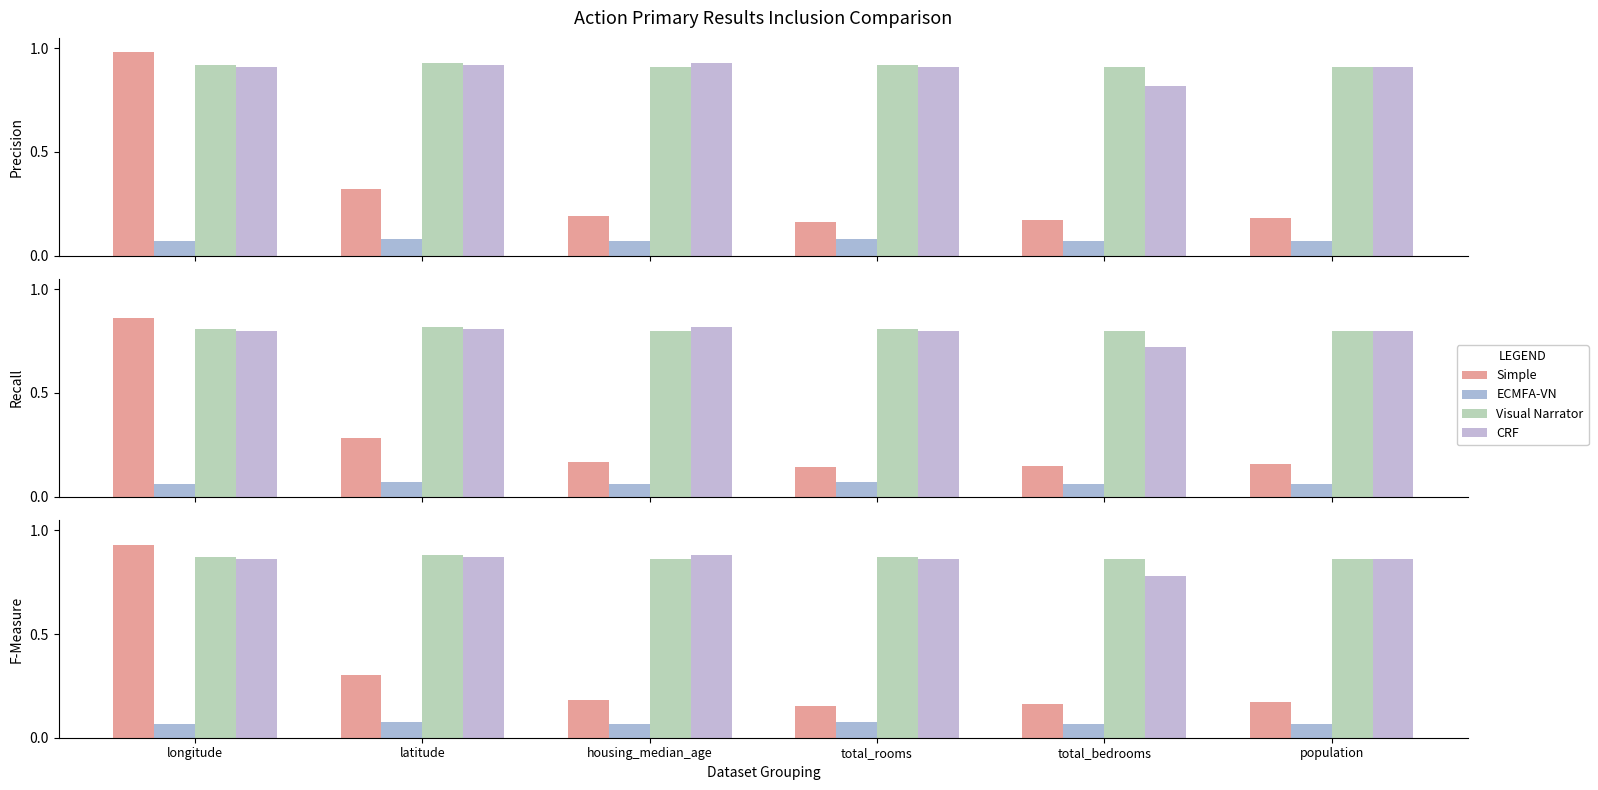

Between housing_median_age and total_rooms, which is larger?

housing_median_age